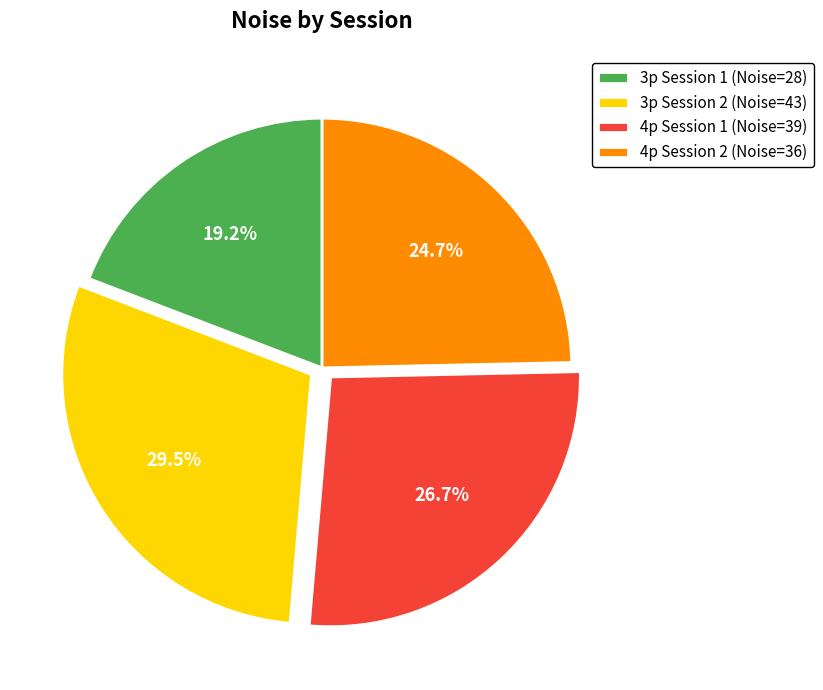

To the nearest percent, what is the average slice percentage?

25%